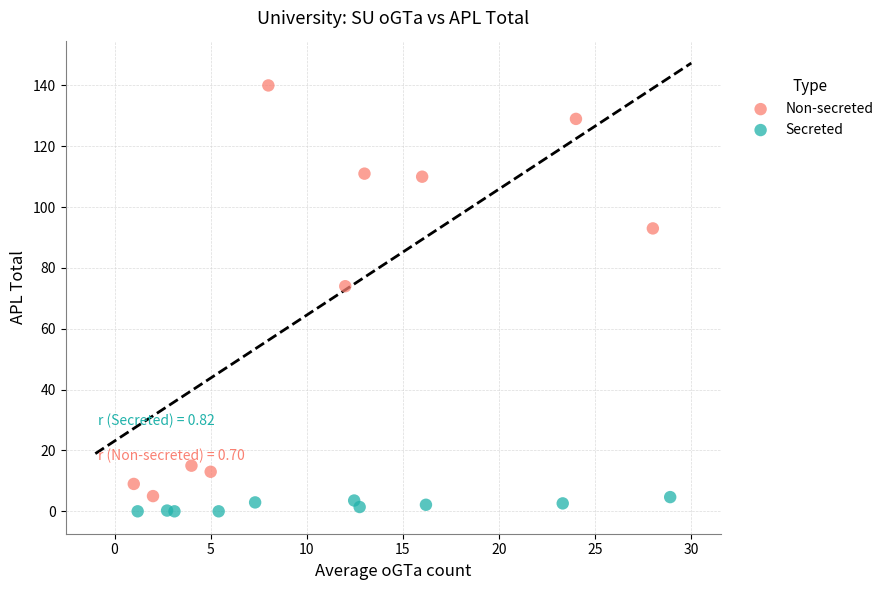

Which series contains the lowest Y value?

Secreted